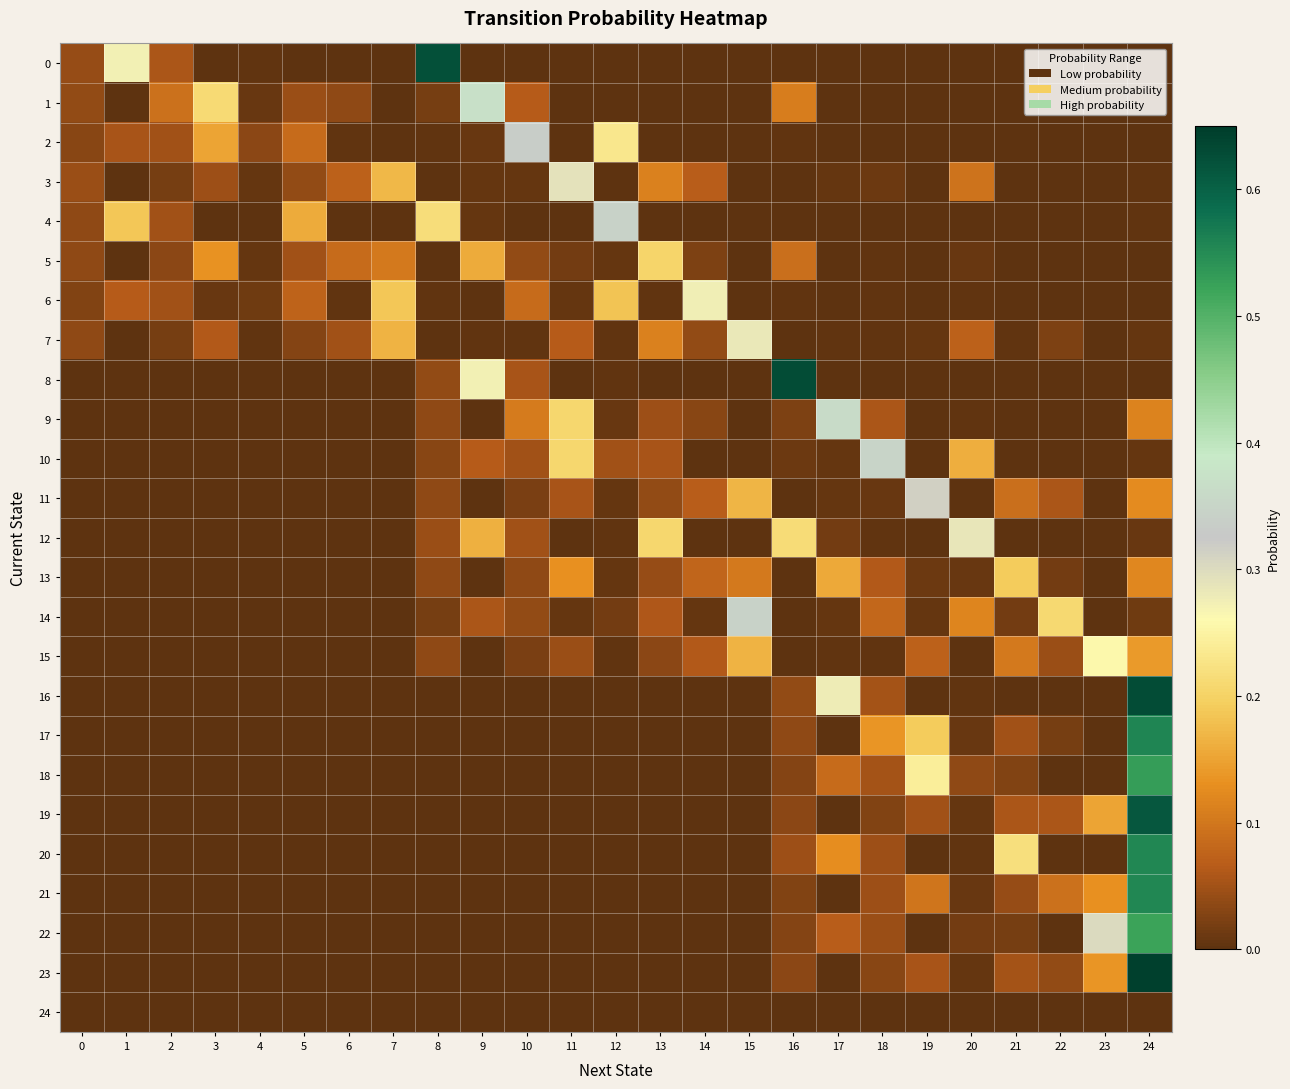

Count the number of categories in the chart.

25